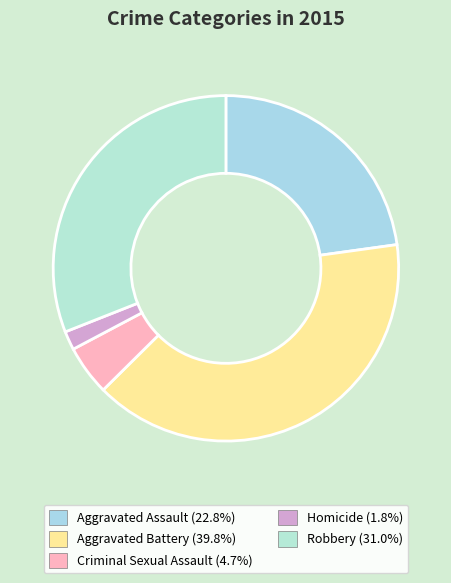

Which category has the smallest portion of the pie?

Homicide